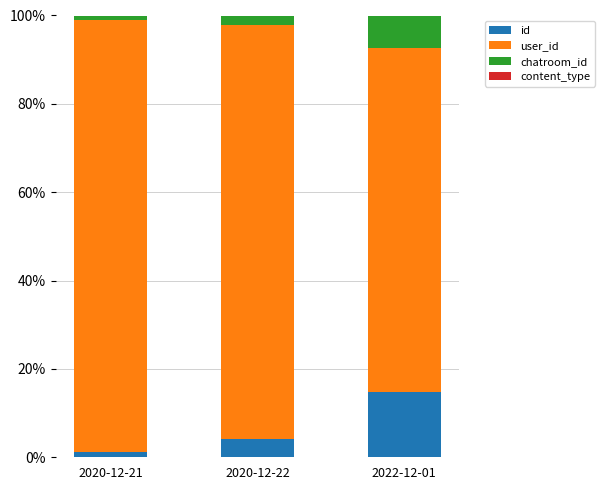

What is the difference between the maximum and minimum values in the id series?

13.7